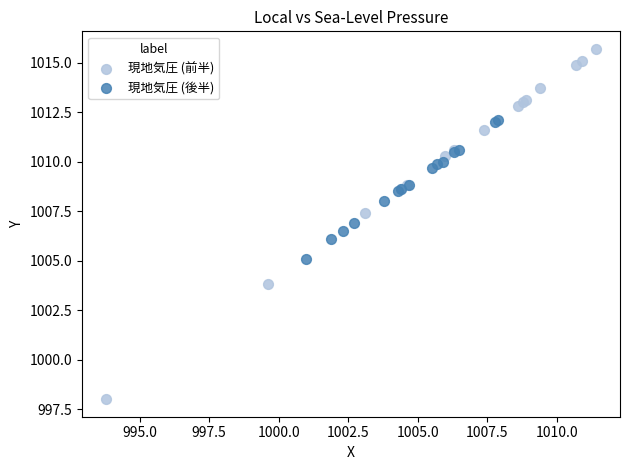

Which series has the largest Y range (max minus min)?

現地気圧 (前半)